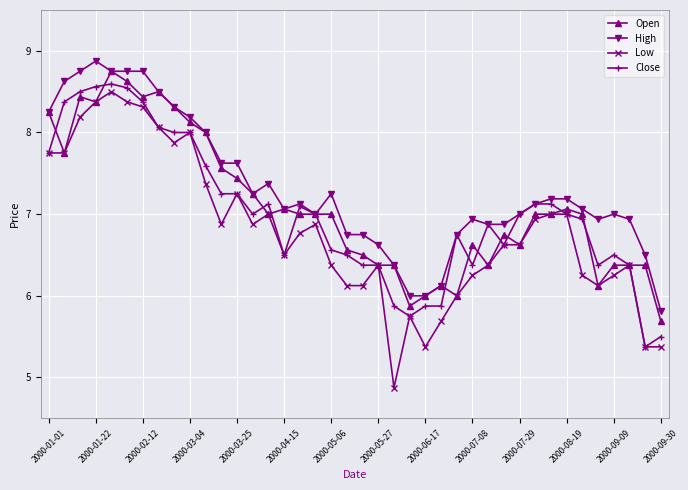

True or false: Low and High cross at least once.

False